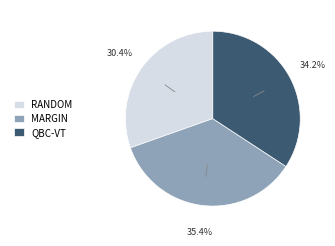

Does QBC-VT represent more than half of the total?

No